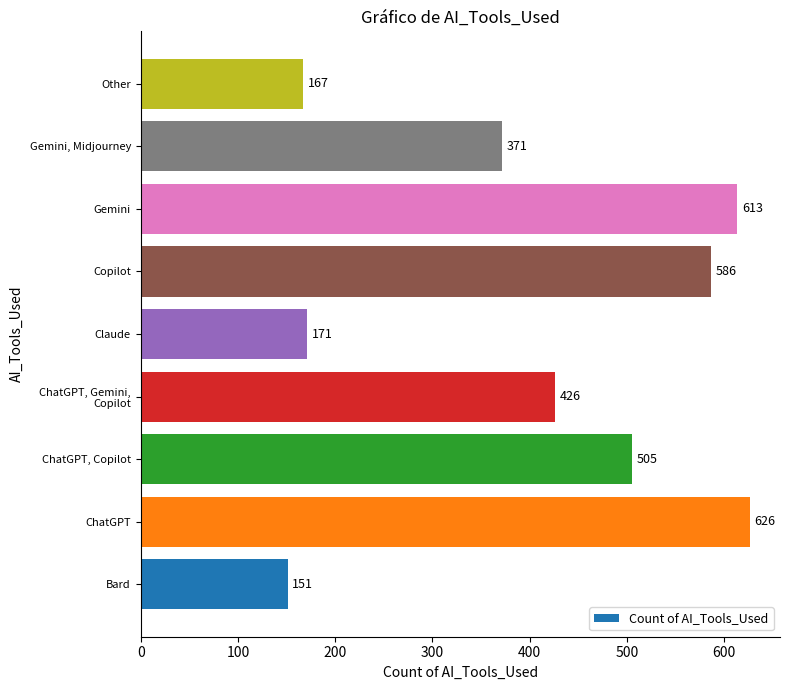

What is the difference between the maximum and minimum values?

475